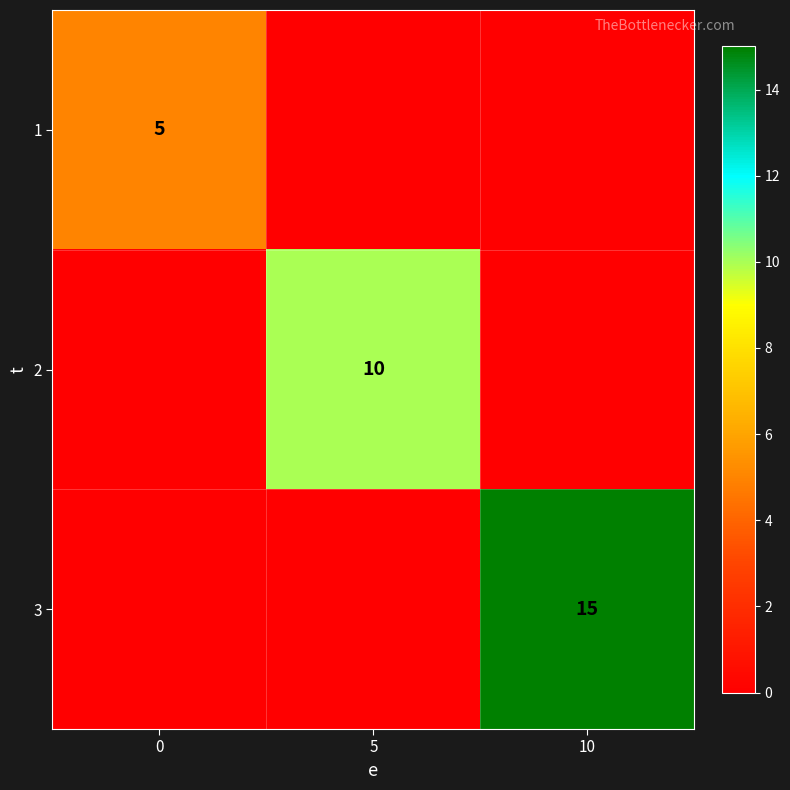

What is the greatest value displayed?

15